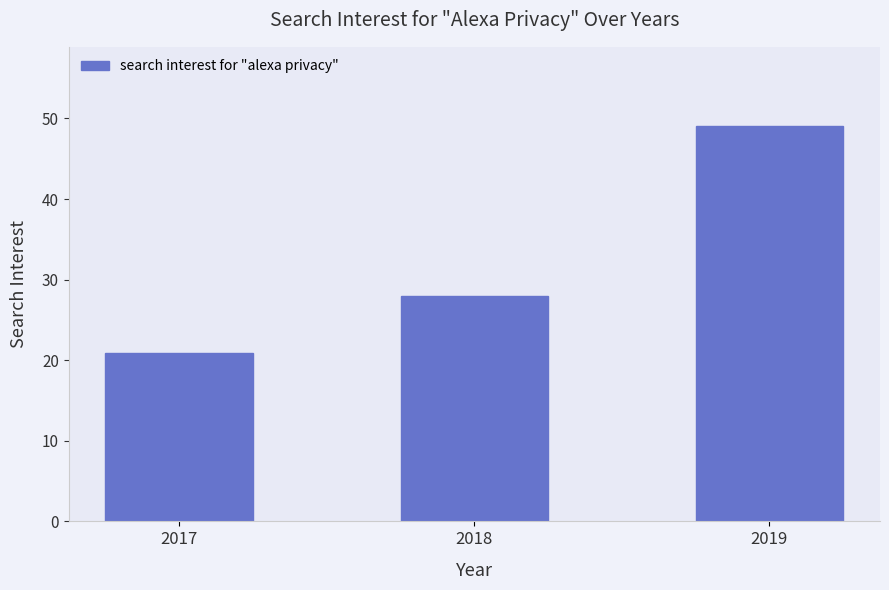

What is the sum of all values?

97.8